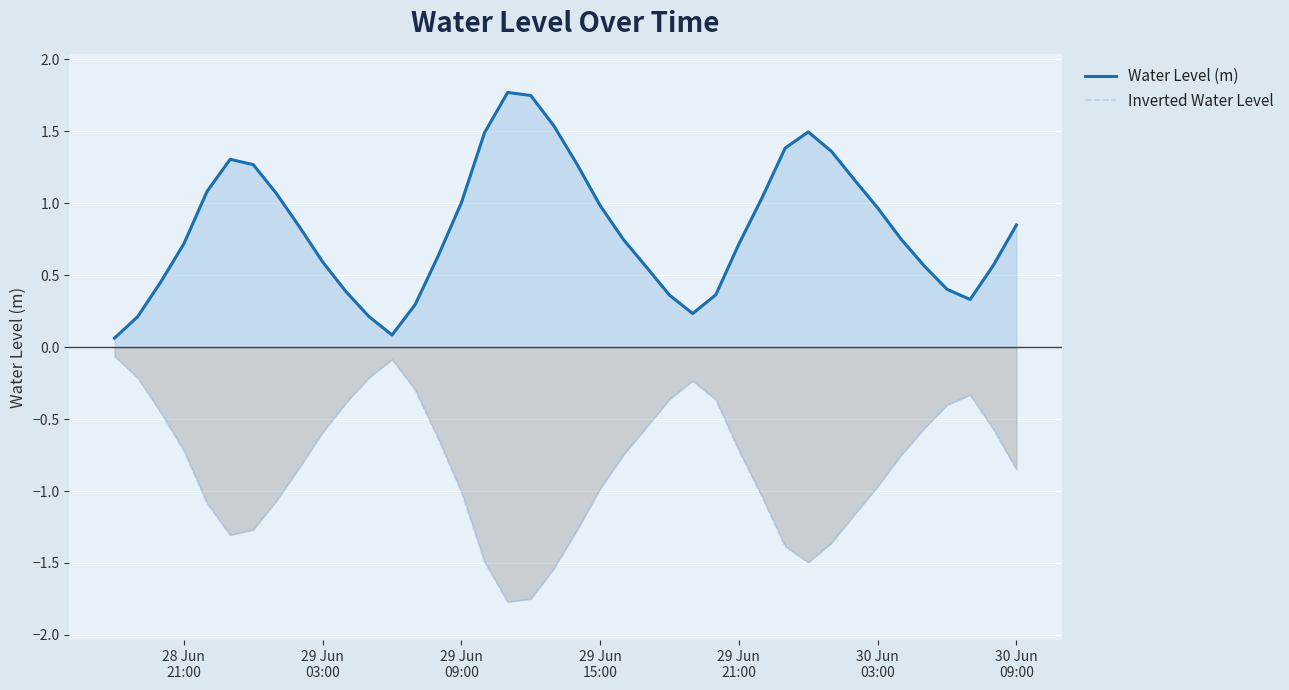

What is the minimum value shown in the chart?

-1.8